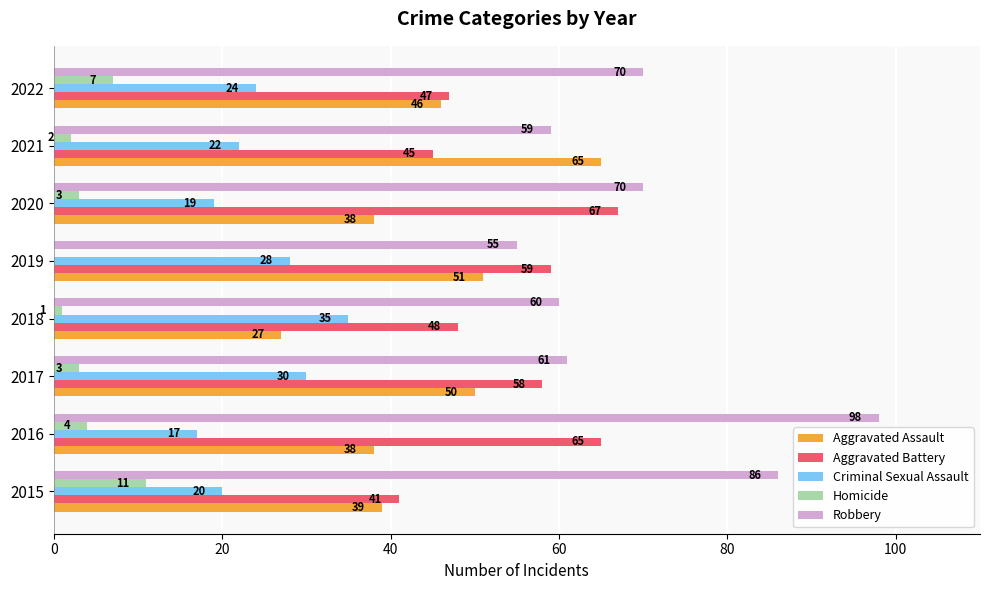

What is the maximum value for Robbery?

98